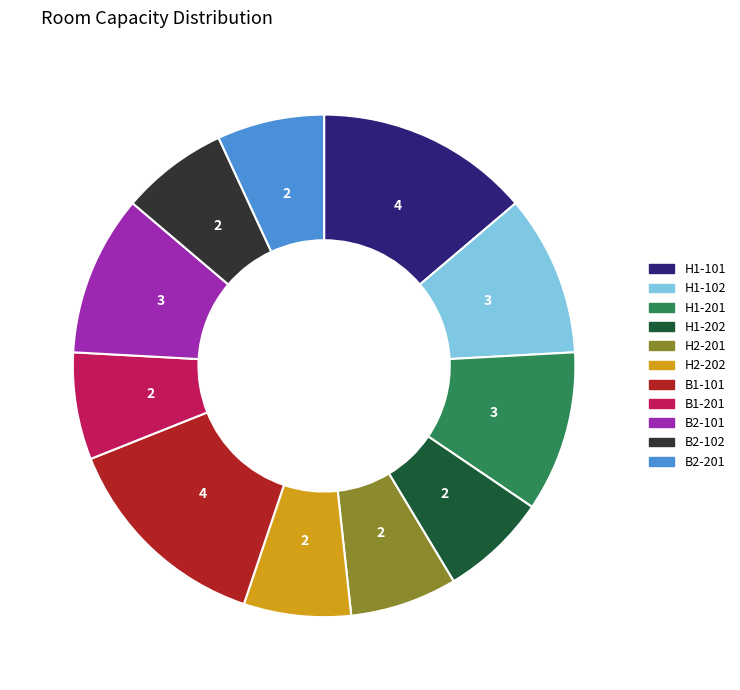

Between H2-202 and H1-201, which is larger?

H1-201